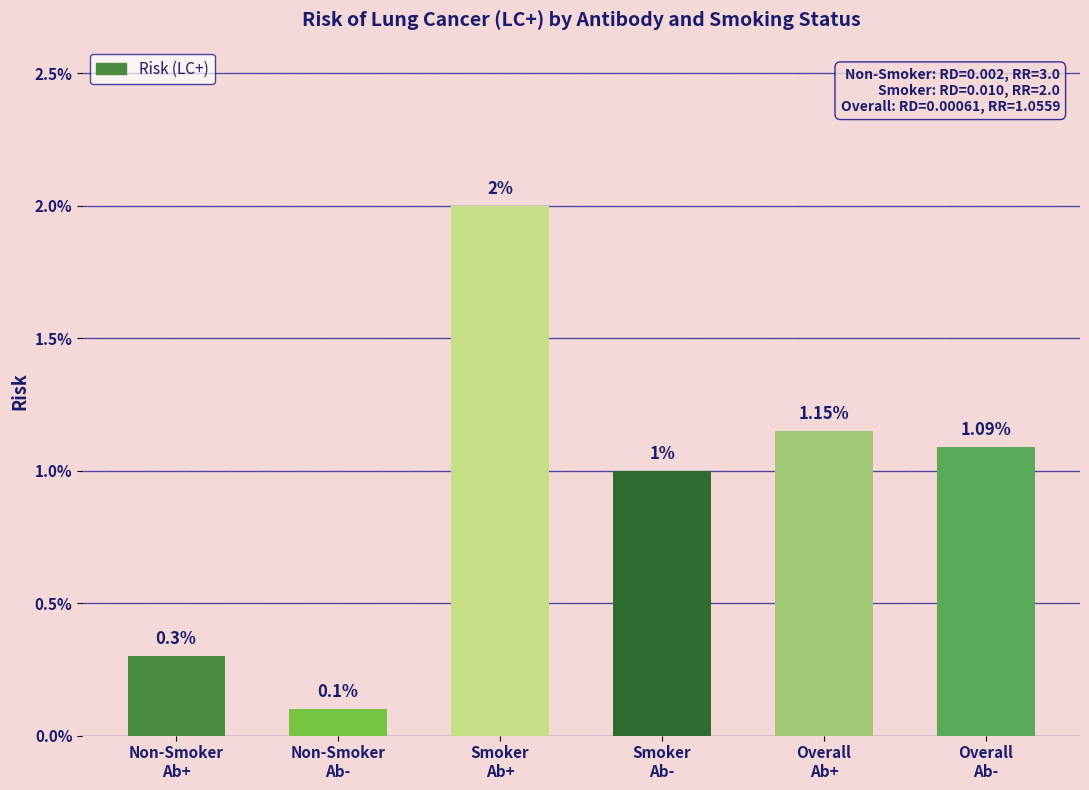

Between Non-Smoker
Ab+ and Non-Smoker
Ab-, which is larger?

Non-Smoker
Ab+